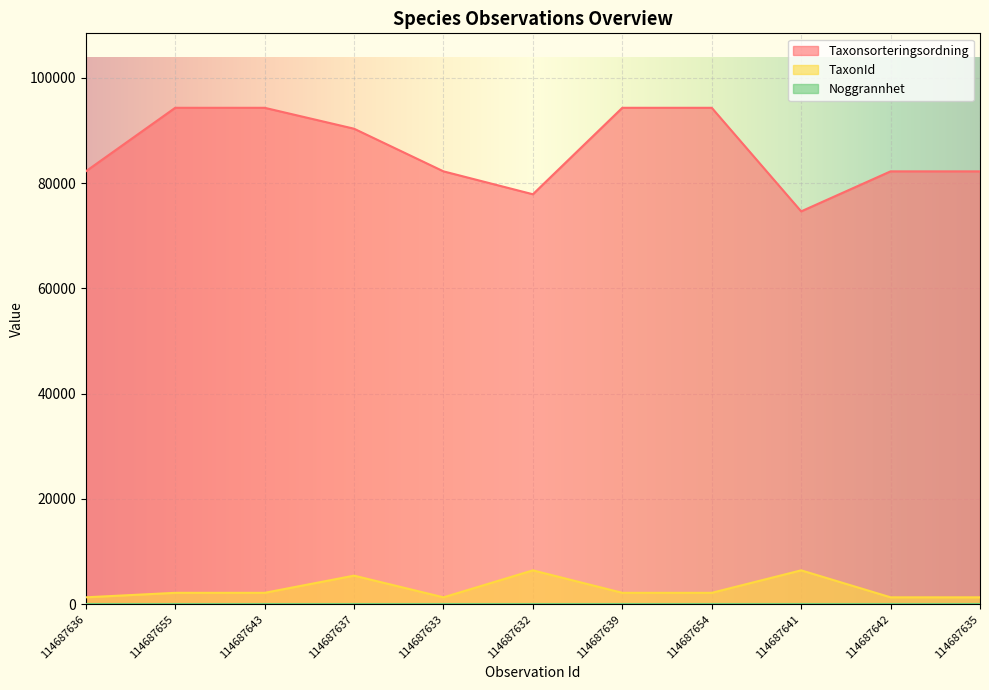

At how many categories does at least one series exceed 70976?

11